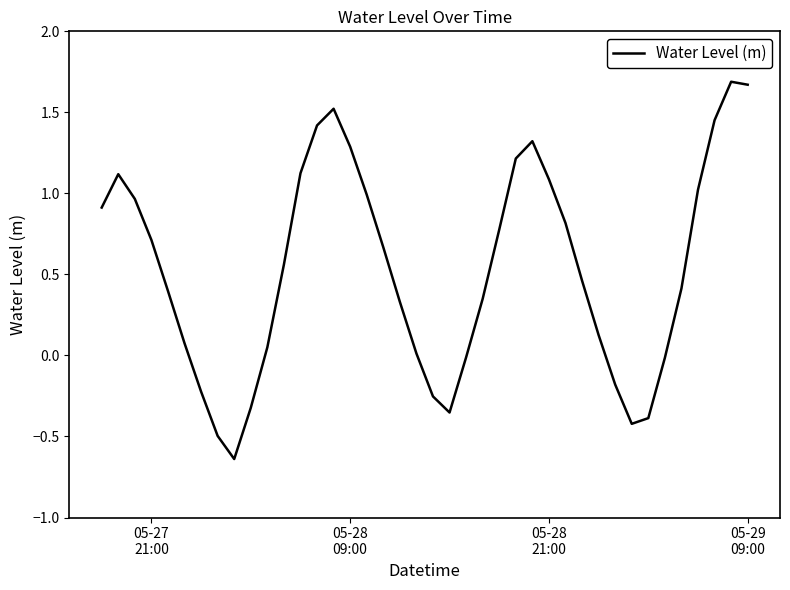

What is the difference between the maximum and minimum values?

2.3